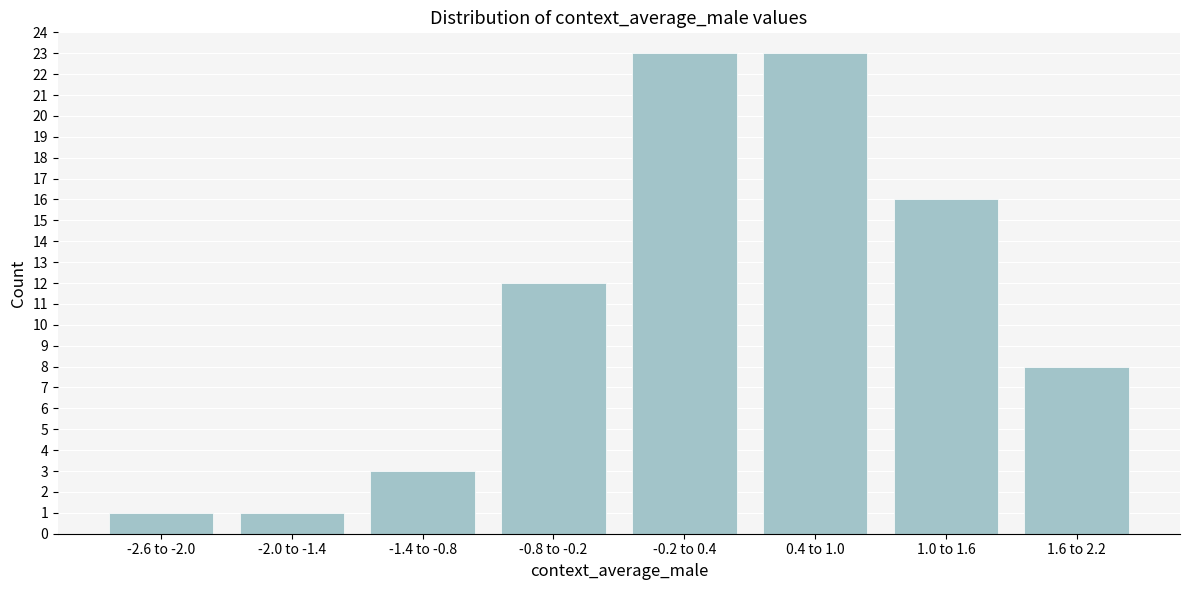

Reading right to left, transcribe all the data shown in this chart.

8	16	23	23	12	3	1	1